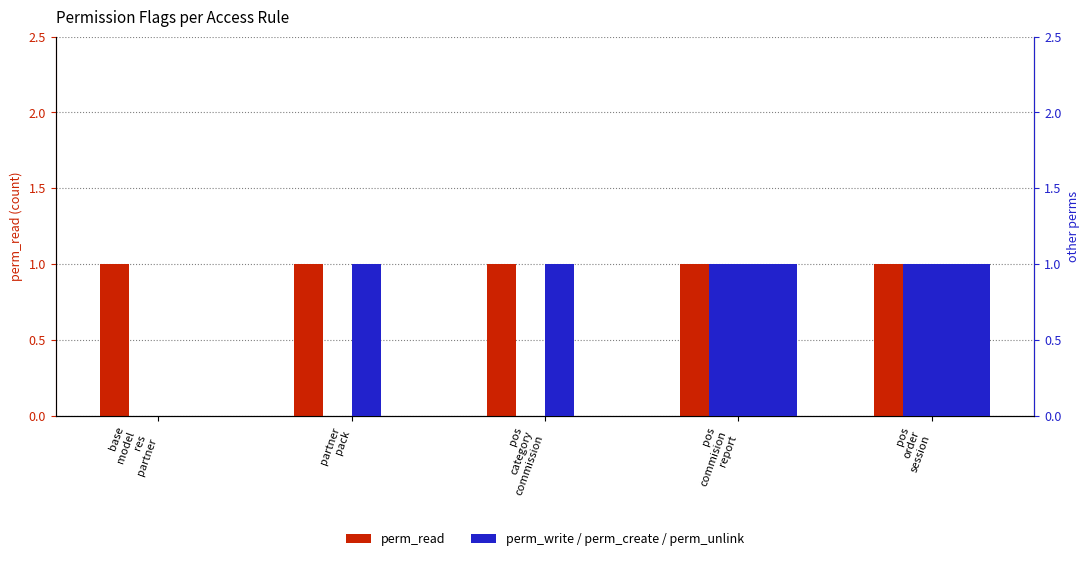

List the labels in order of perm_read value, smallest first.

base
model
res
partner, partner
pack, pos
category
commission, pos
commision
report, pos
order
session